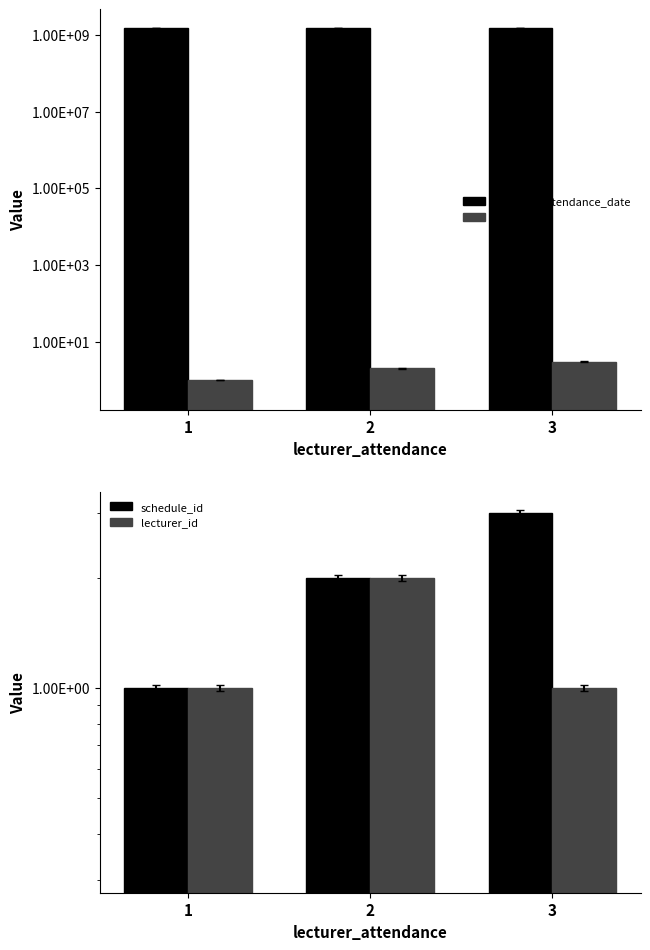

At how many categories does at least one series exceed 1164138414?

3